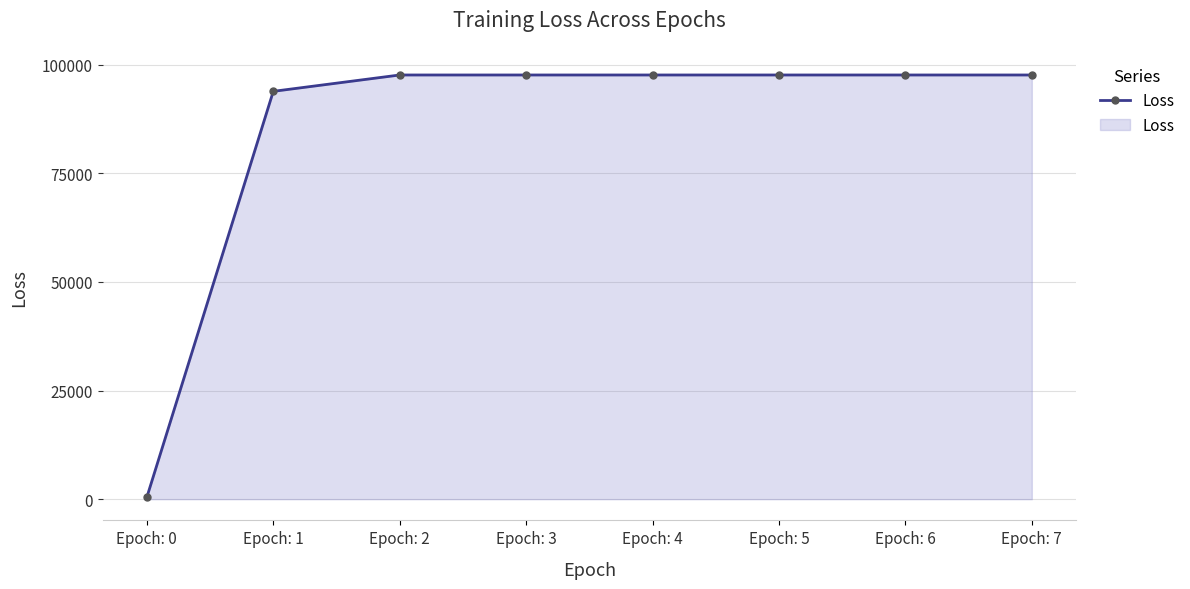

What is the greatest value displayed?

97593.8